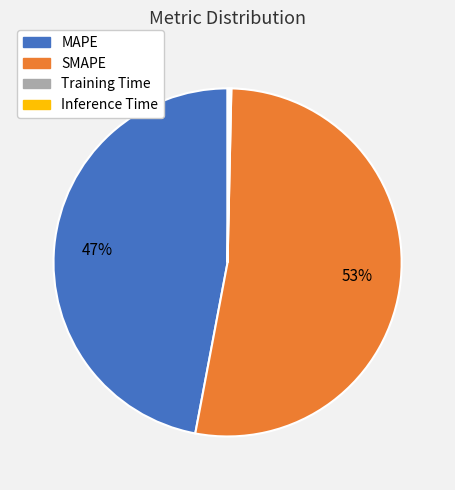

Is there a majority slice in this chart?

Yes